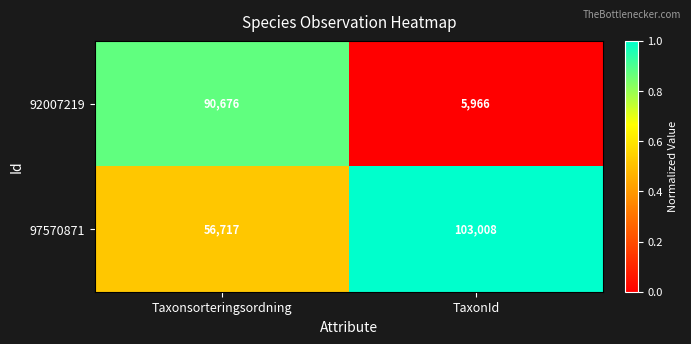

At which category is the sum across all series the highest?

Taxonsorteringsordning